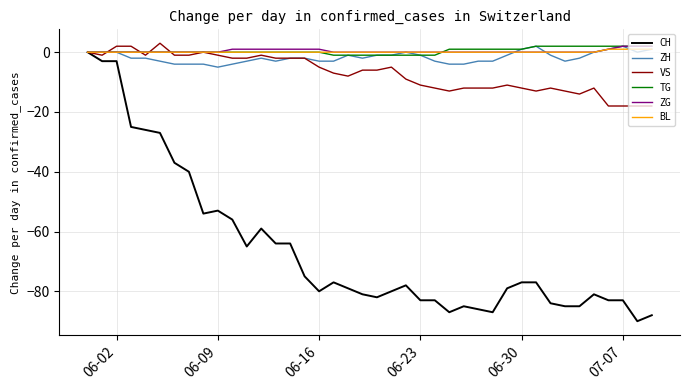

Count the number of data series in this chart.

6